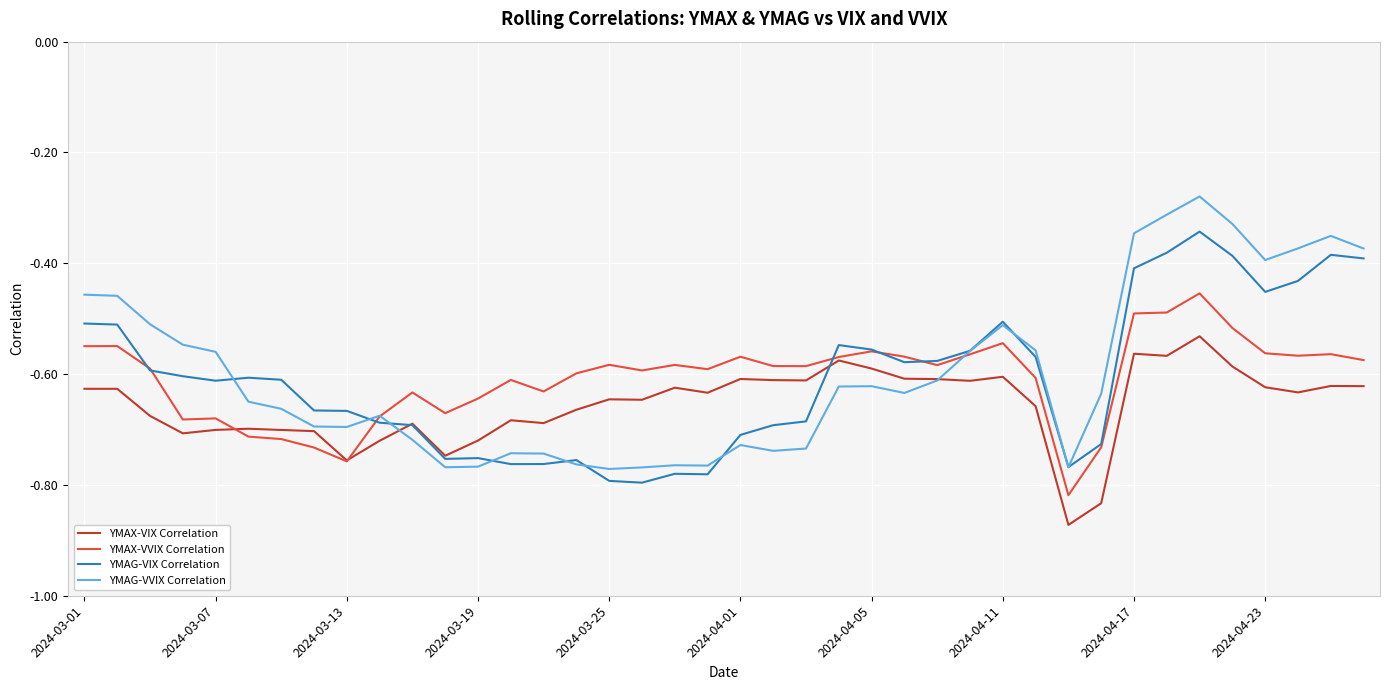

In YMAG-VIX Correlation, how many points are lower than both neighbors (excluding endpoints)?

8